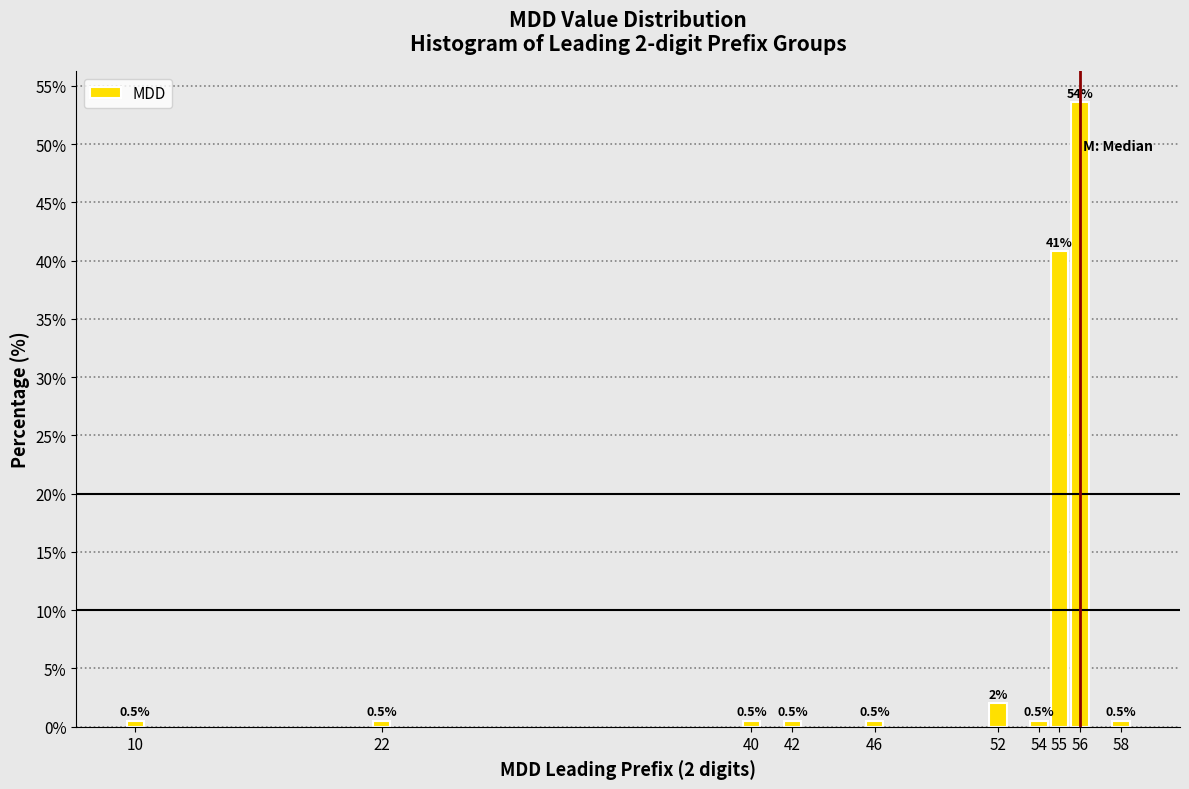

Reading left to right, what are all the values shown in this chart?

0.5	0.5	0.5	0.5	0.5	2.0	0.5	40.8	53.6	0.5